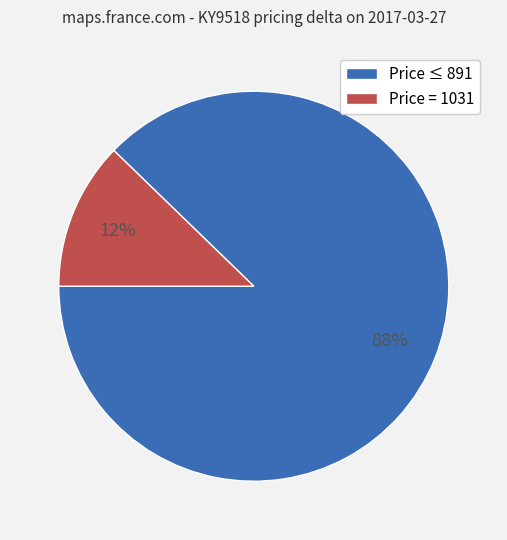

Is there any slice that represents more than half of the pie?

Yes